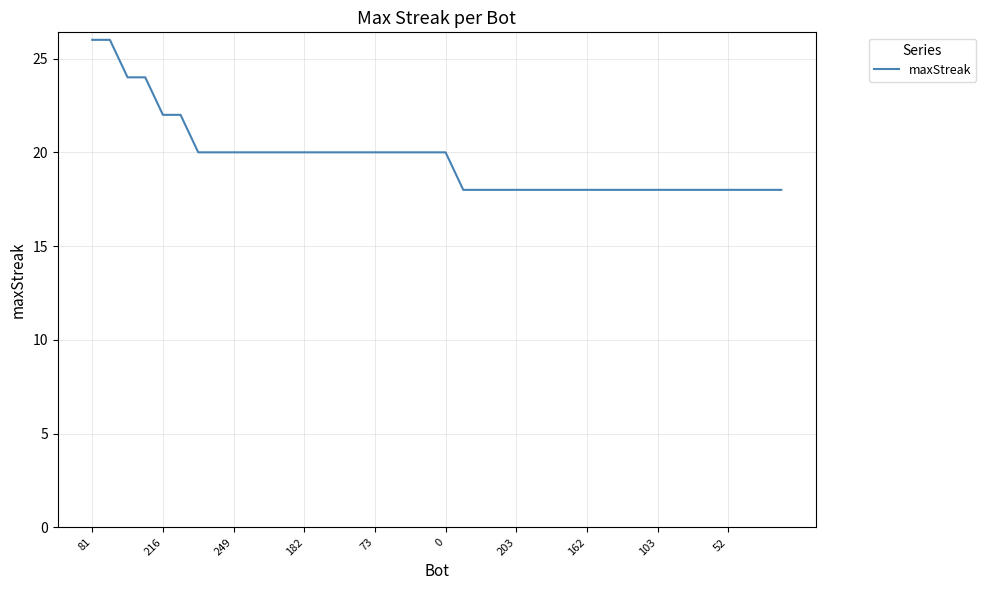

What is the greatest value displayed?

26